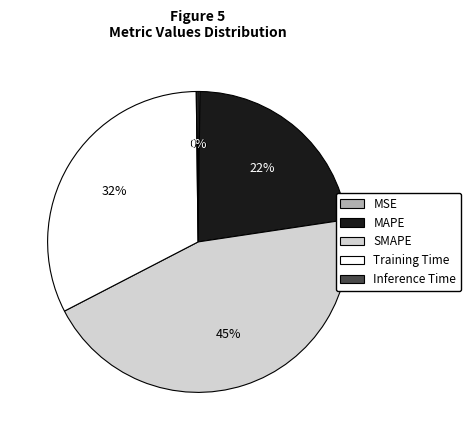

Does MAPE represent more than half of the total?

No